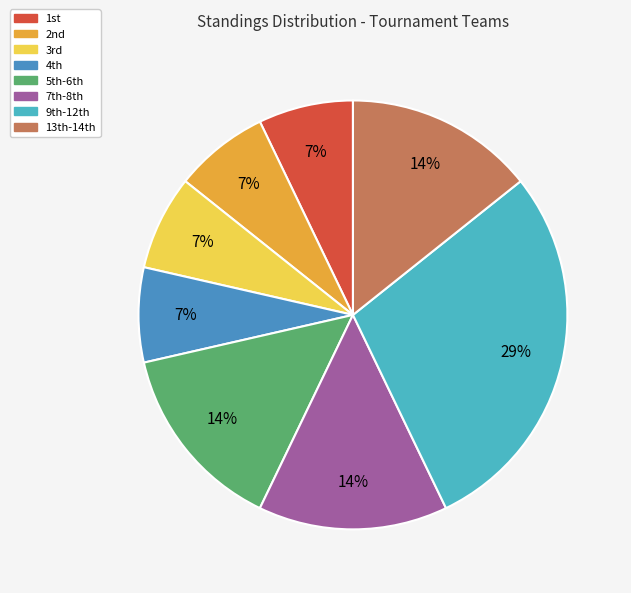

How many segments does this pie chart have?

8